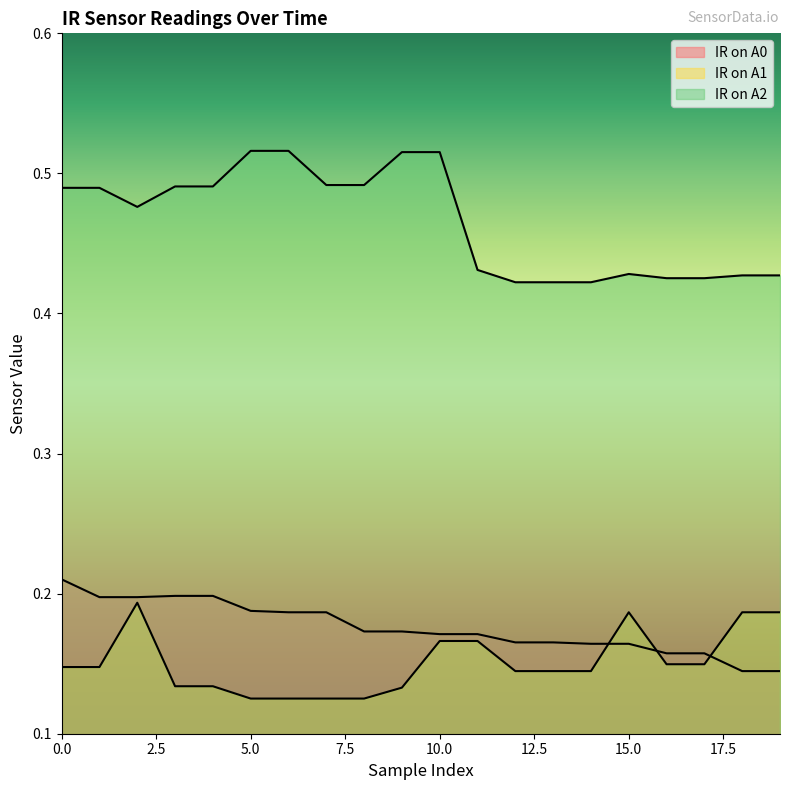

Which category has the lowest value in the IR on A1 series?

5